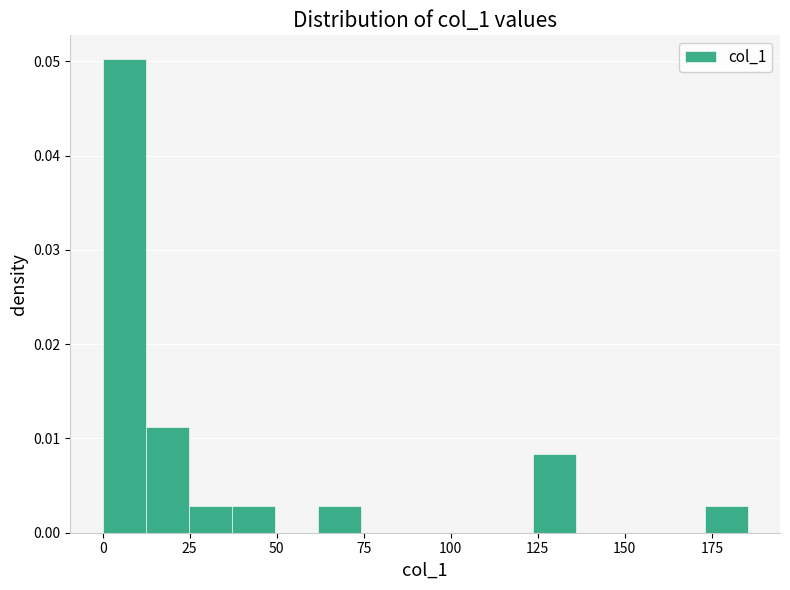

Read against the x-axis, roughly where is the centre of the tallest bar?

5